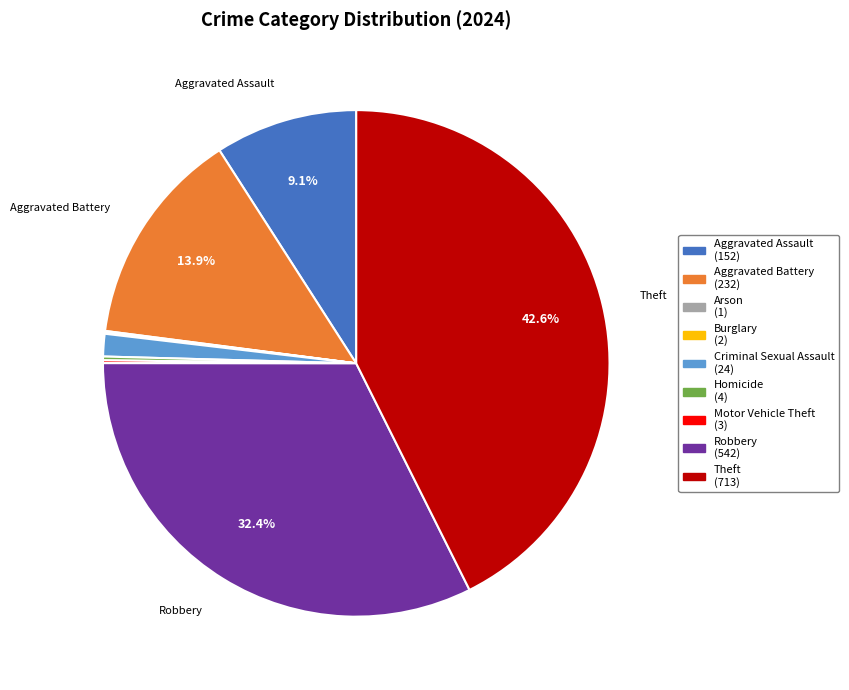

What portion of the pie excludes Robbery?

67.6%